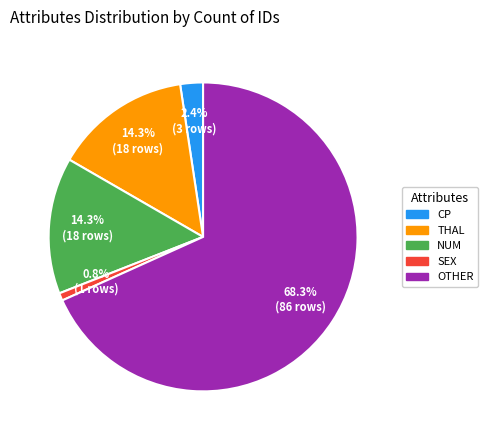

Does any single category account for the majority?

Yes